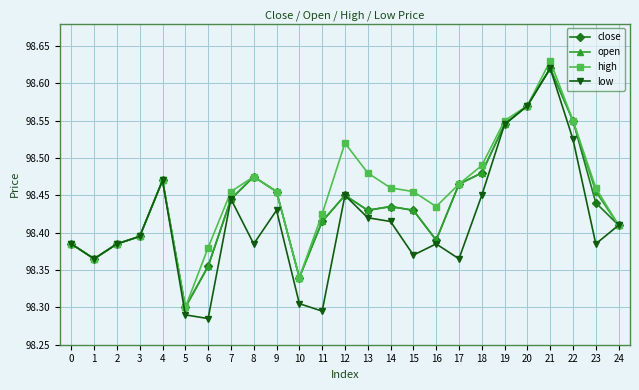

At which label does close reach its peak?

21